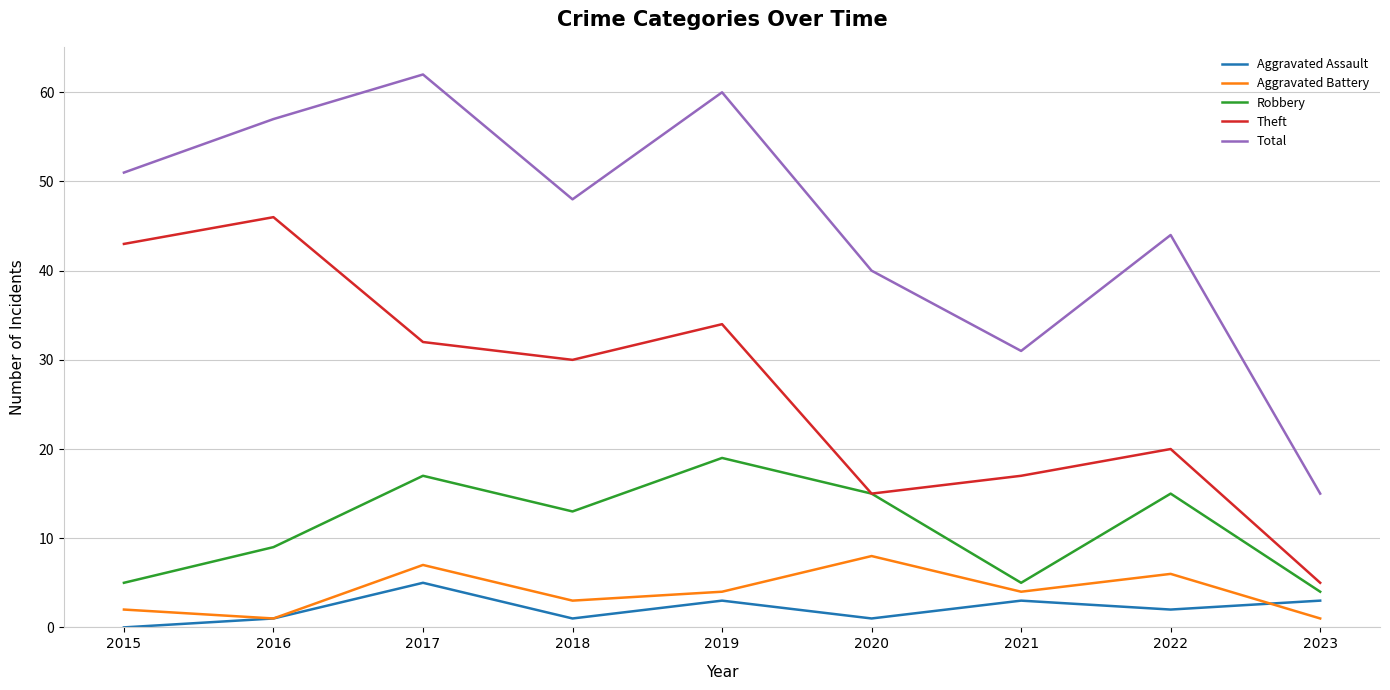

What is the highest value of the Aggravated Assault series?

5